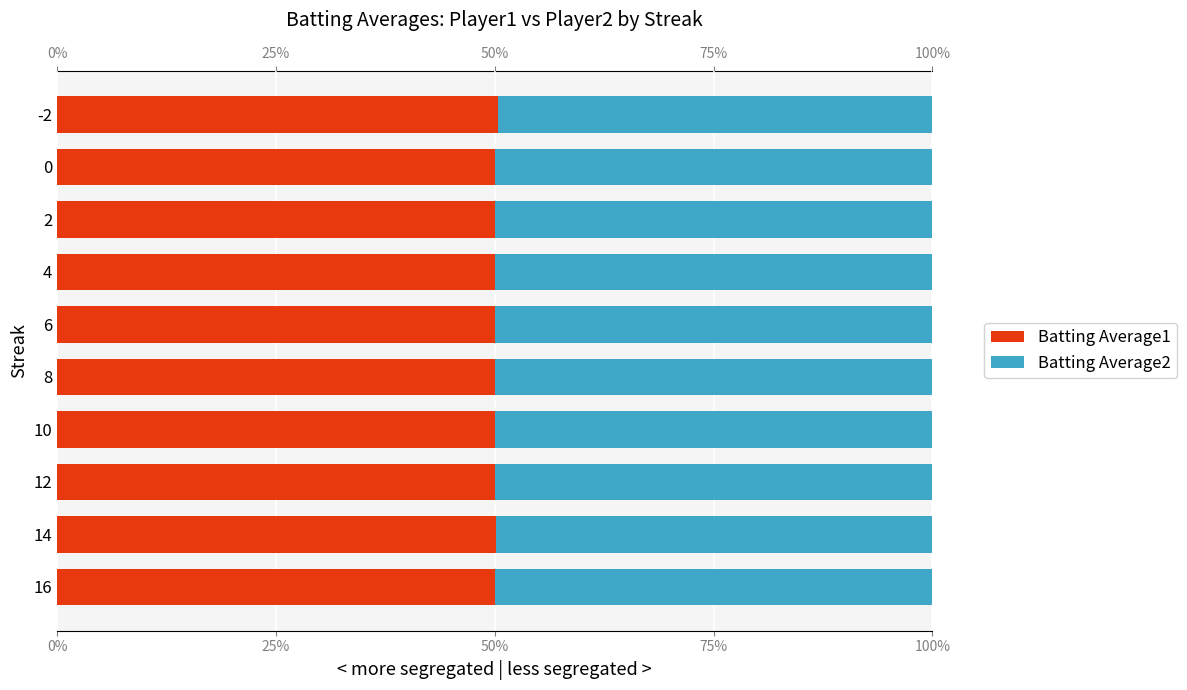

What is the maximum value for Batting Average1?

50.3